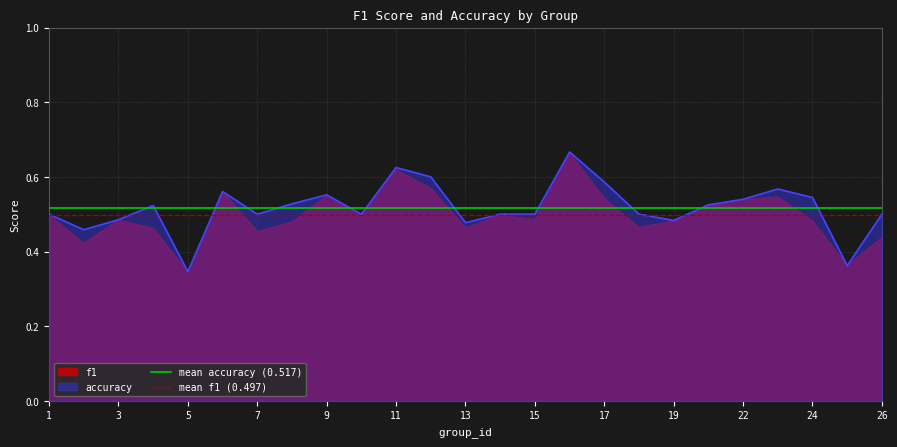

True or false: accuracy has a value of 0.2 at 13.

False